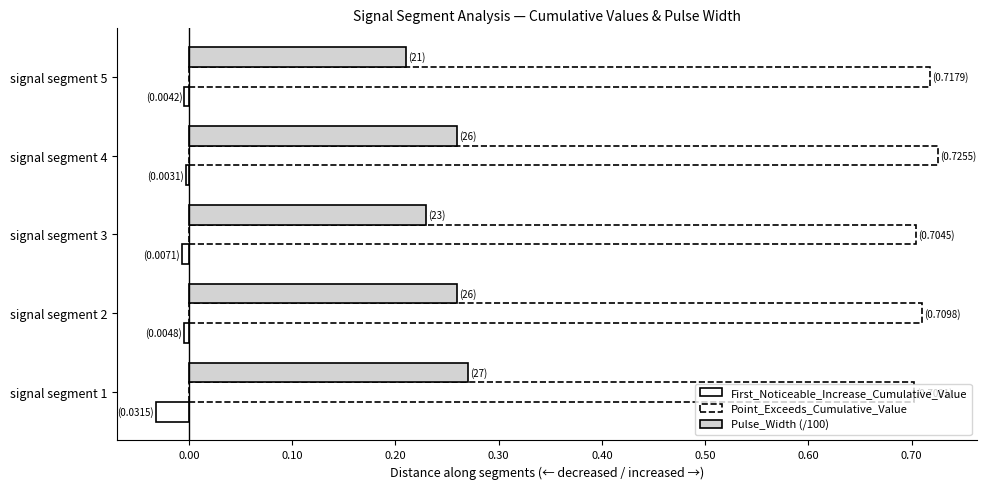

How many categories are shown in the chart?

5